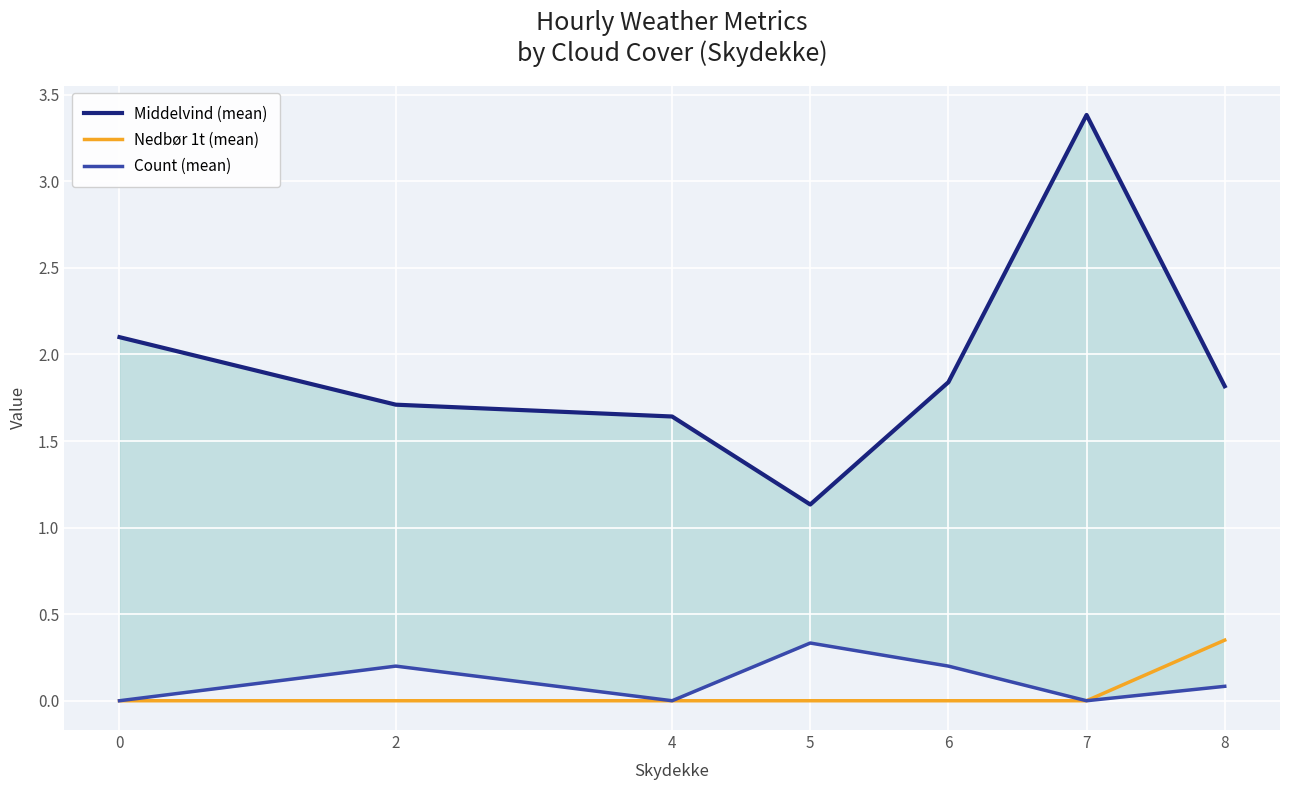

At which category does the chart reach its peak across all series?

7